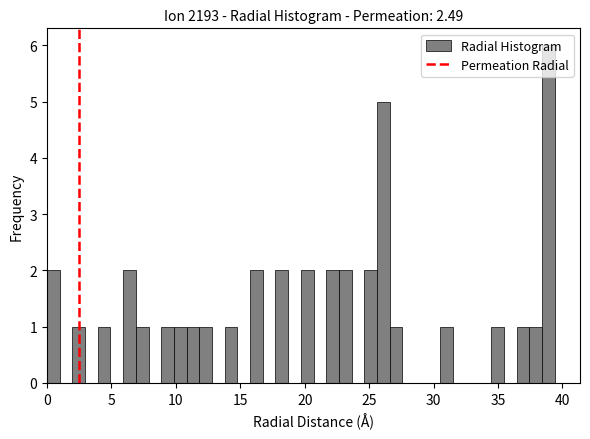

Read against the x-axis, roughly where is the centre of the tallest bar?

39.0